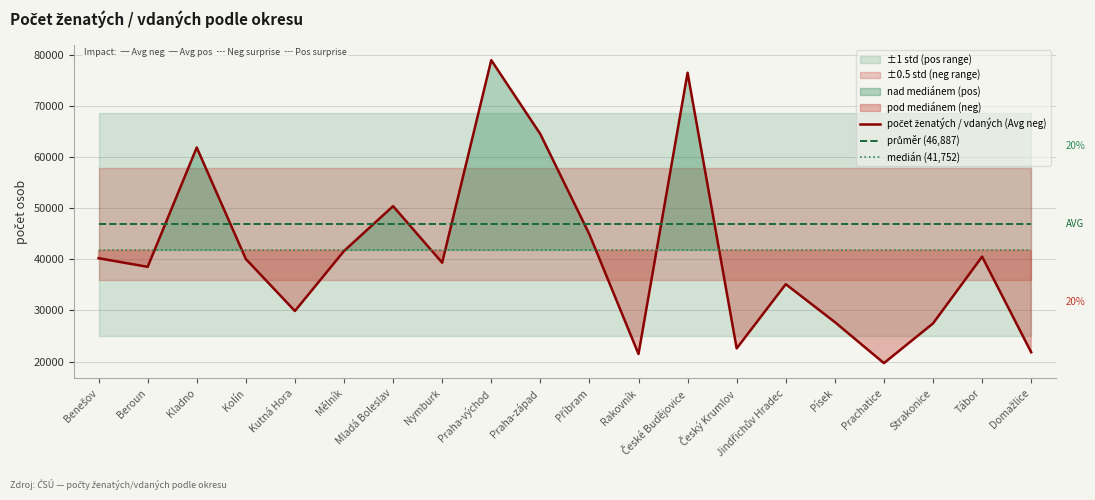

What is the difference between the highest and lowest values at Kutná Hora?

16990.7